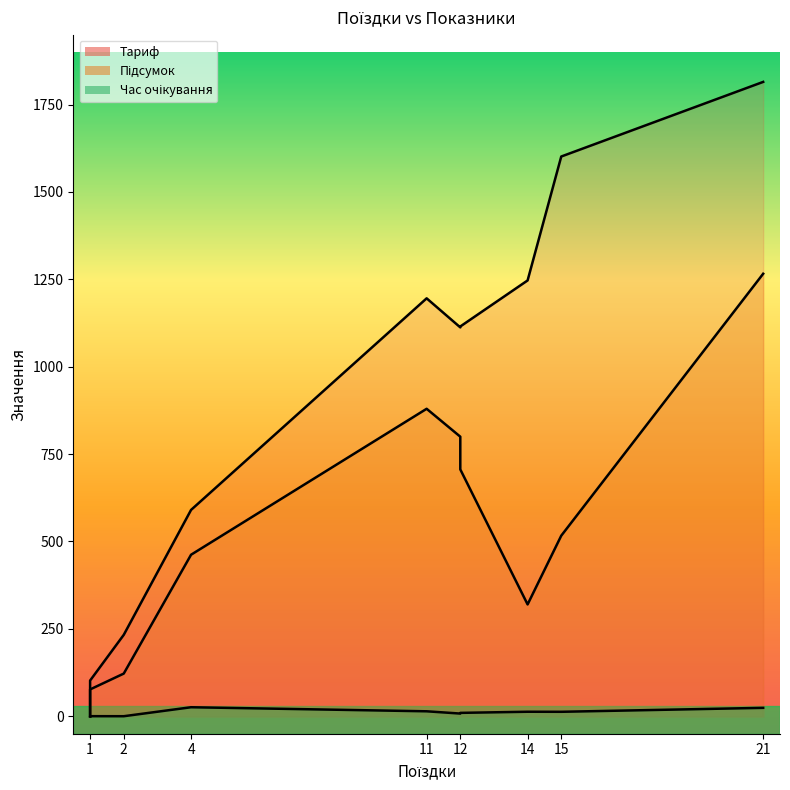

How many data points in Підсумок are above 462?

6